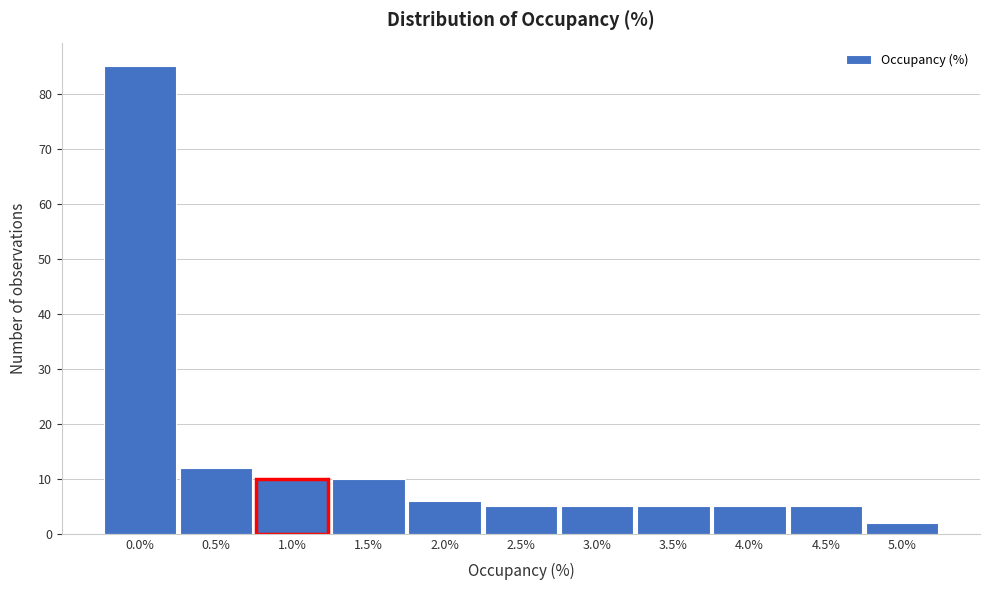

Reading right to left, list all the values displayed in this chart.

5.0%=2	4.5%=5	4.0%=5	3.5%=5	3.0%=5	2.5%=5	2.0%=6	1.5%=10	1.0%=10	0.5%=12	0.0%=85